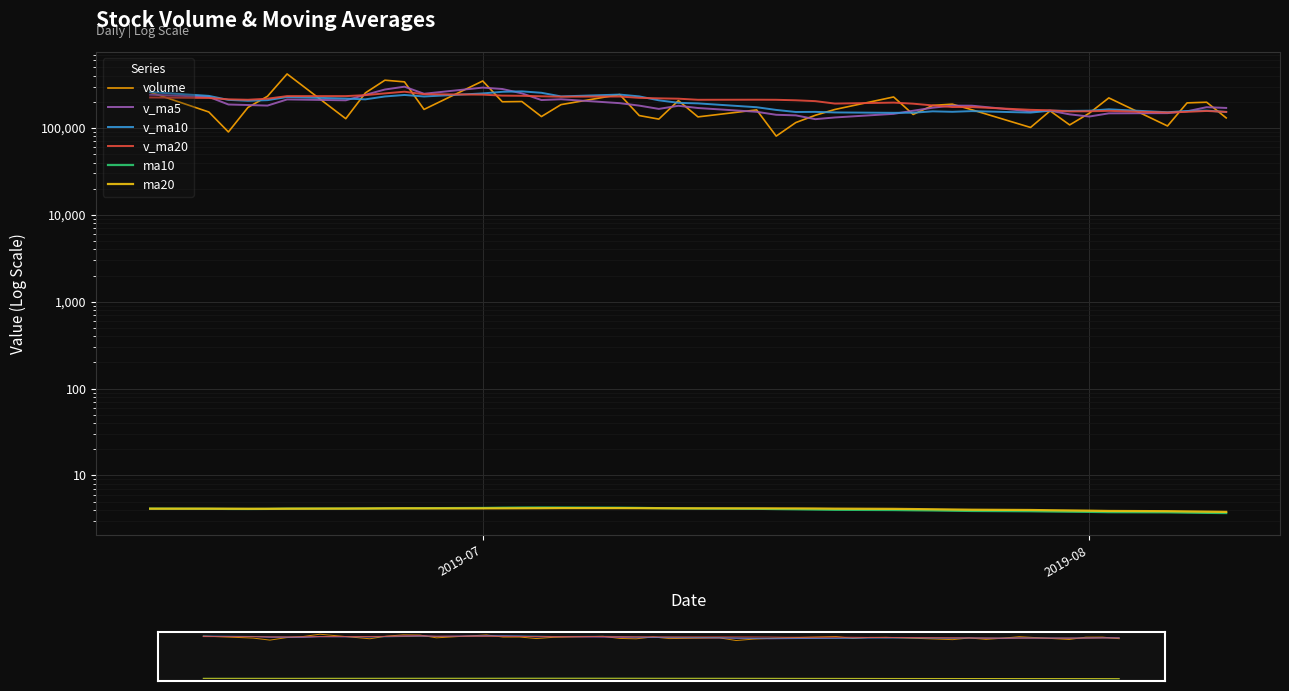

At how many categories does at least one series exceed 398152?

1